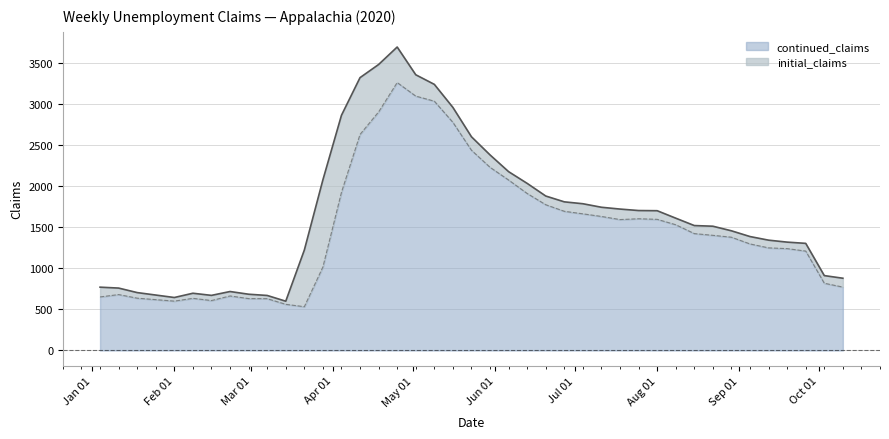

What is the sum of the values at 2020-02-22 and 2020-06-27?

2360